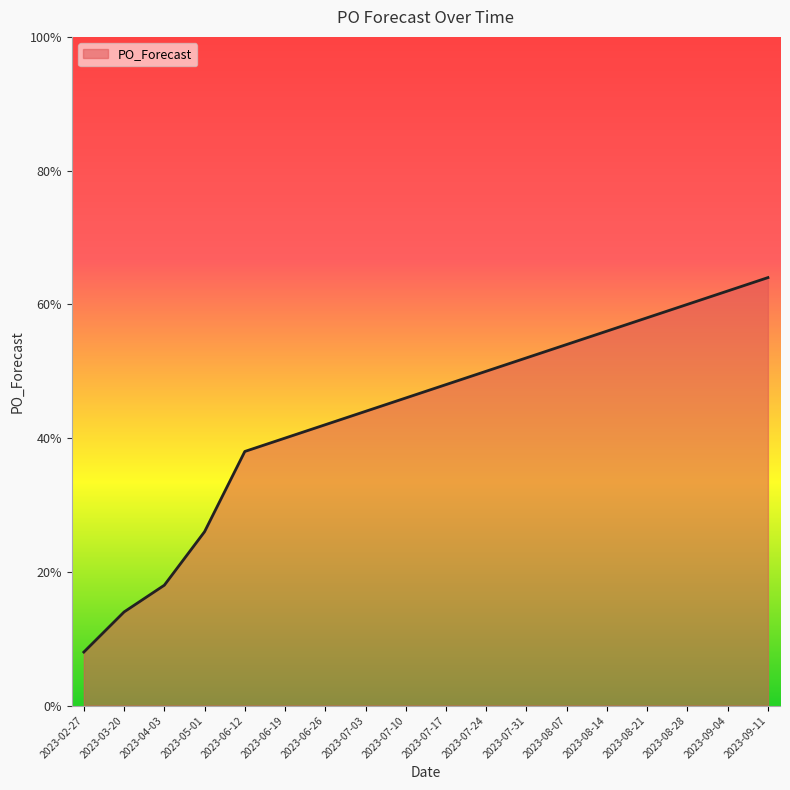

Which label corresponds to the largest value in the chart?

2023-09-11